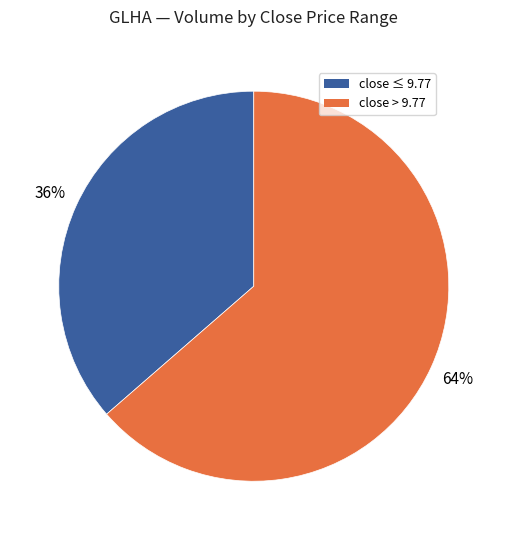

Is there any slice that represents more than half of the pie?

Yes